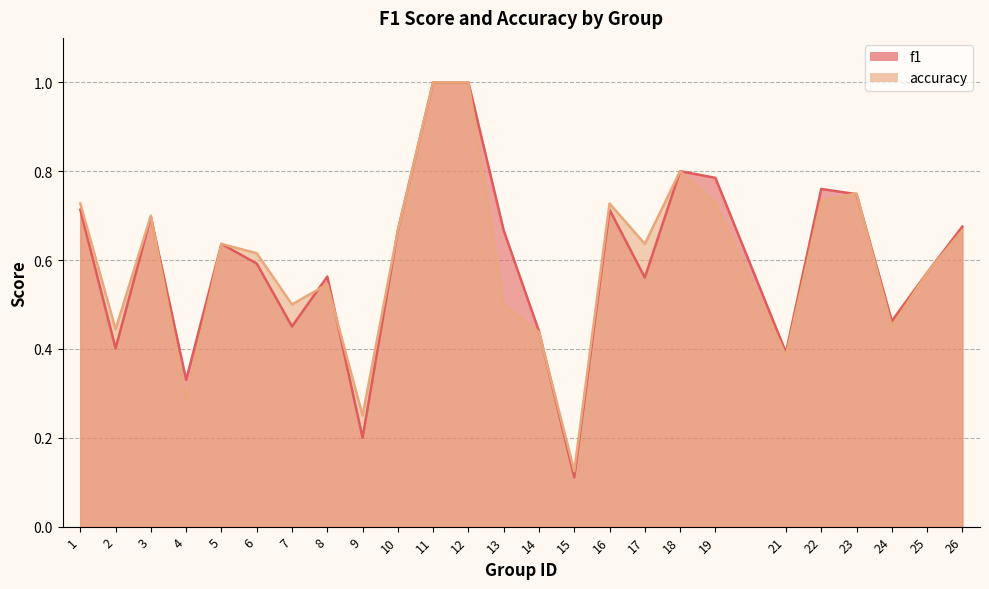

Between 26 and 13, which is larger?

26